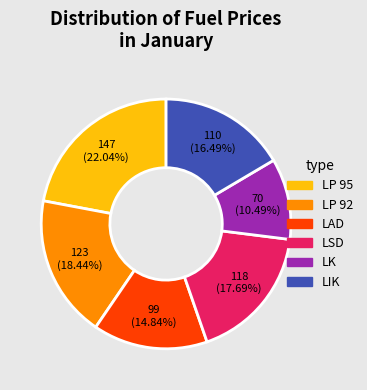

What percentage is the LP 95 slice, to the nearest percent?

22%